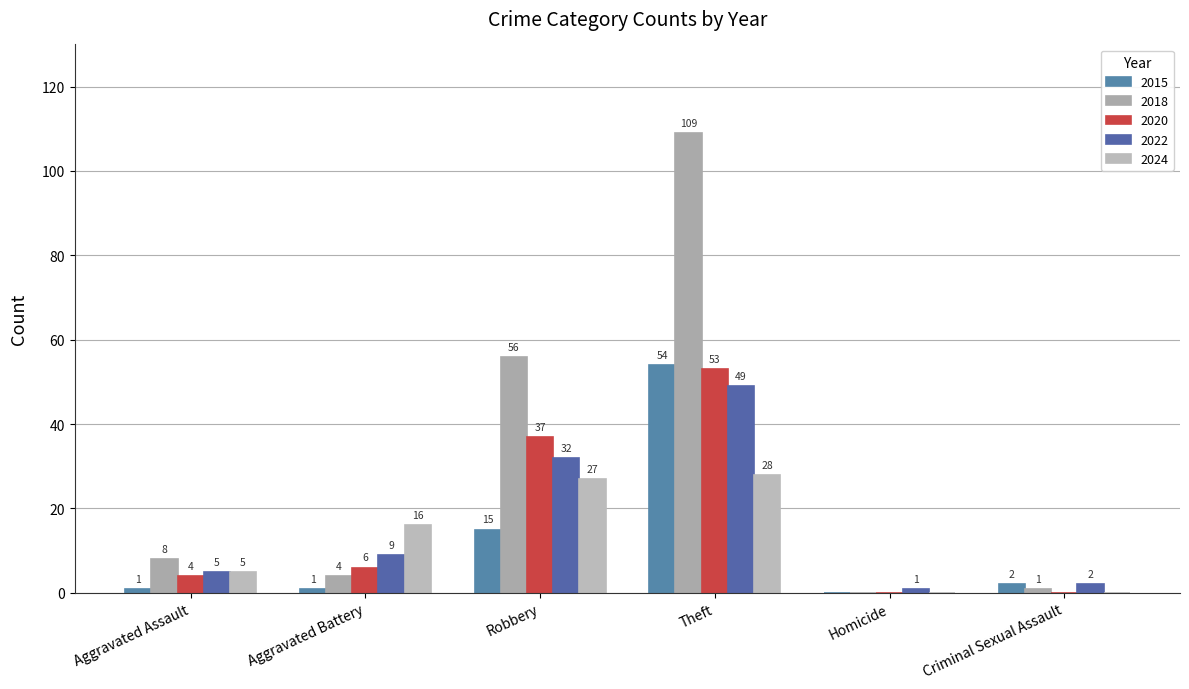

Which has a higher value, Criminal Sexual Assault or Homicide?

Criminal Sexual Assault